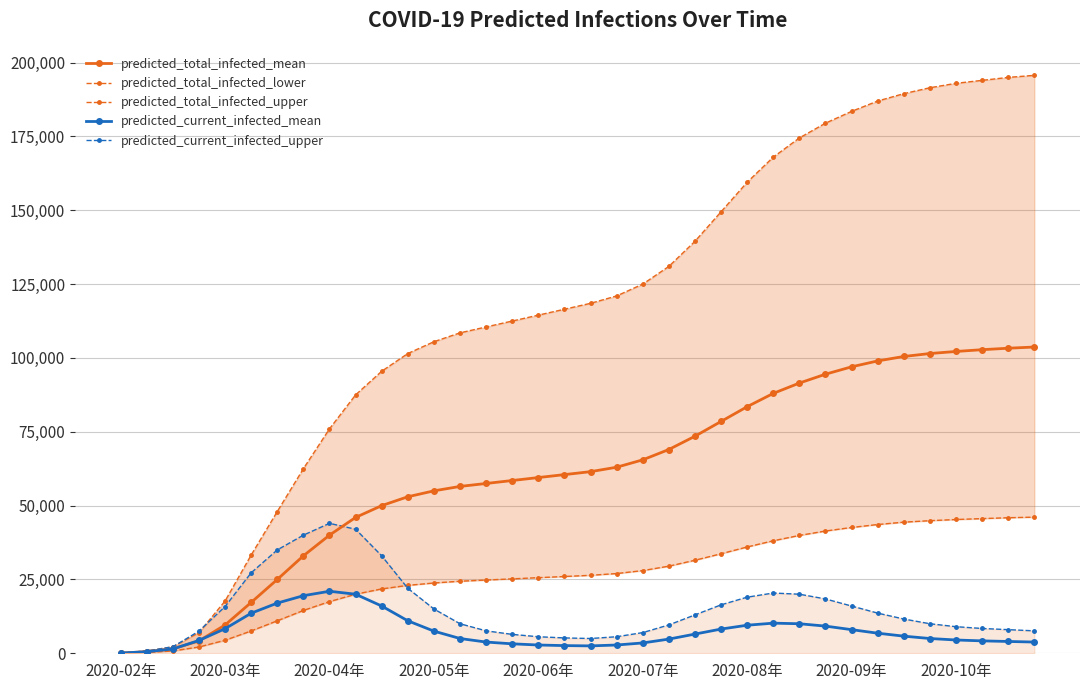

Which label corresponds to the smallest value in the chart?

2020-02年